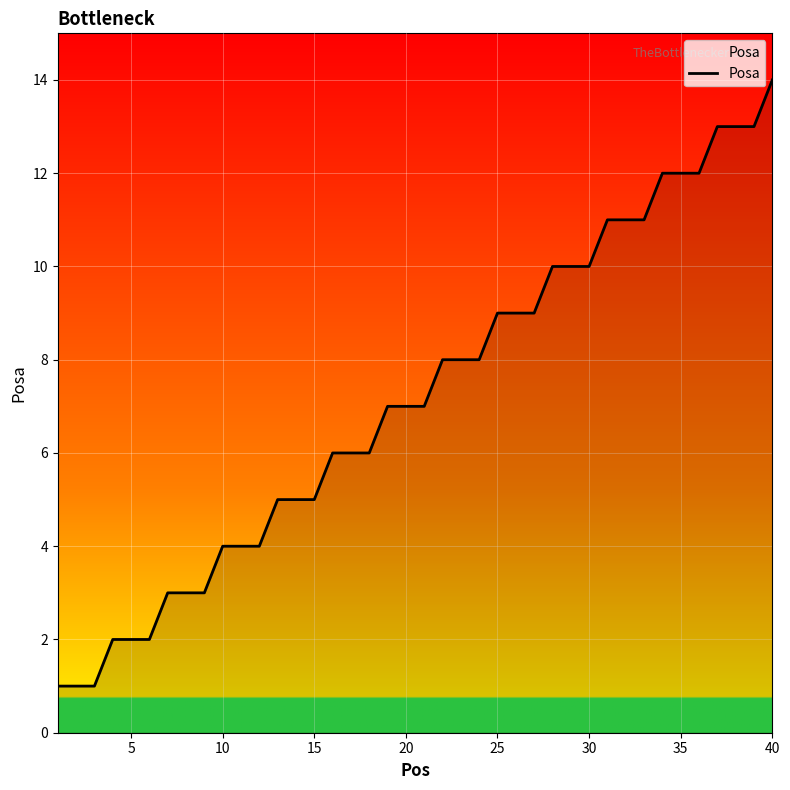

What is the difference between the second highest and minimum values?

12